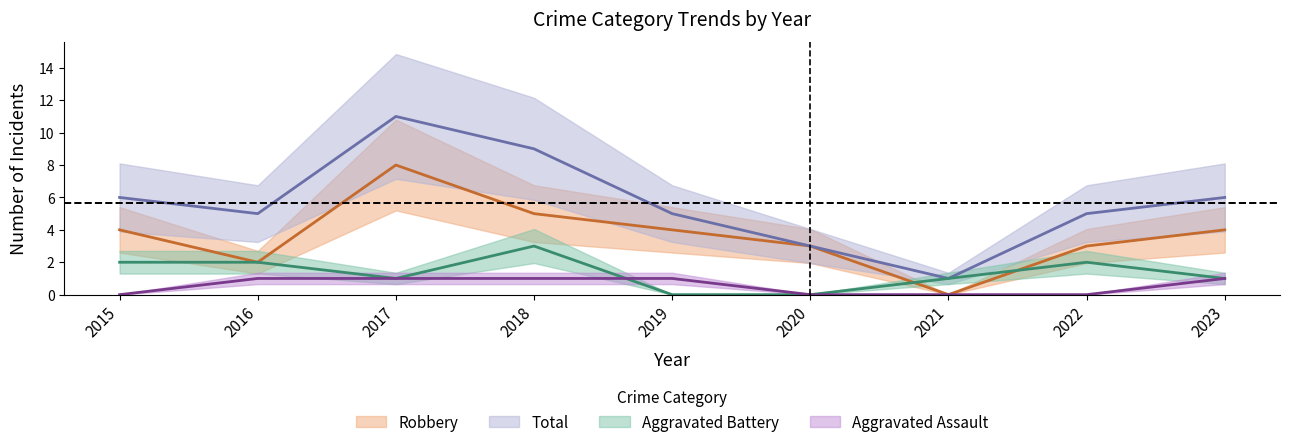

What is the sum of the Robbery values at 2015 and 2019?

8